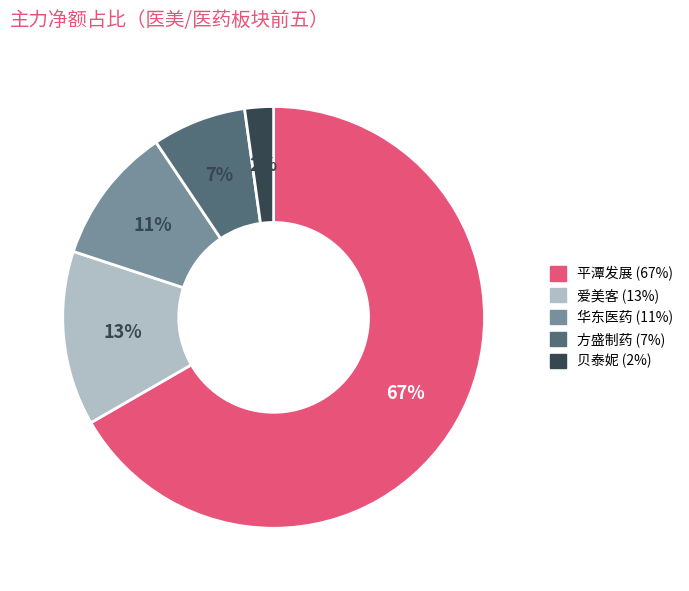

Does any single category account for the majority?

Yes